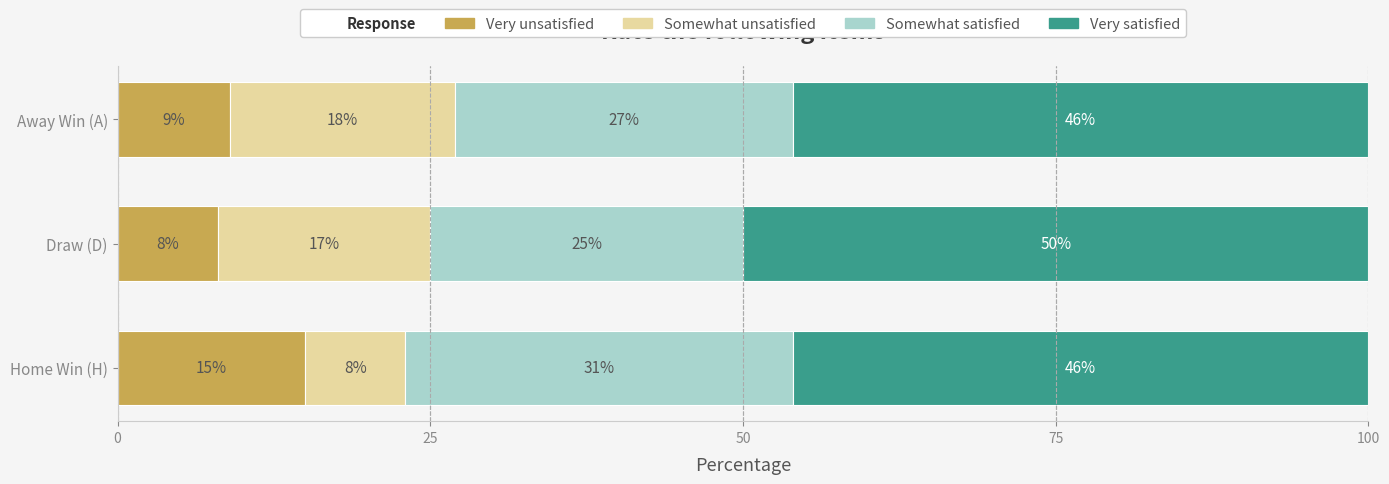

The Very unsatisfied series shows 9 at Away Win (A). True or false?

True